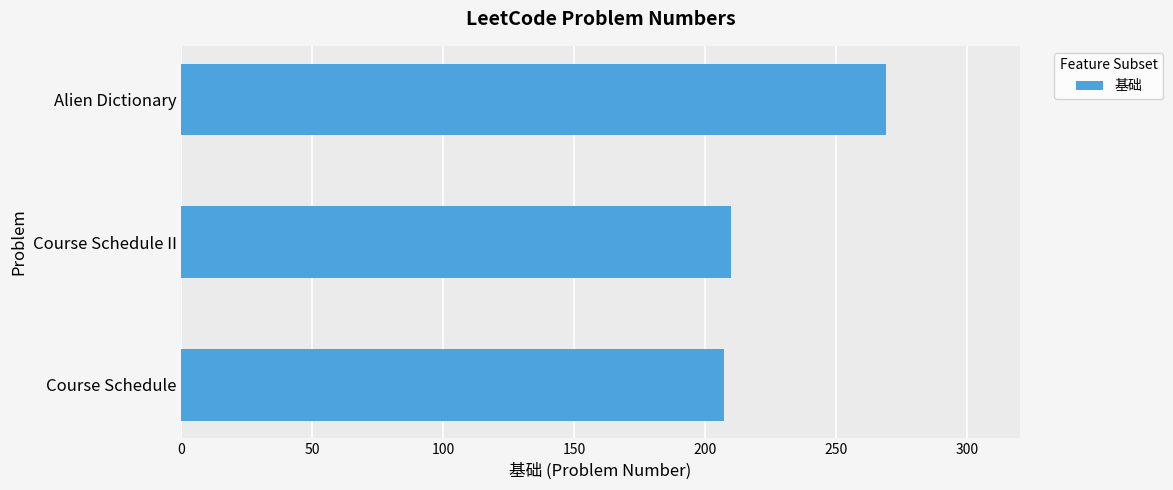

How many values are below 210?

1